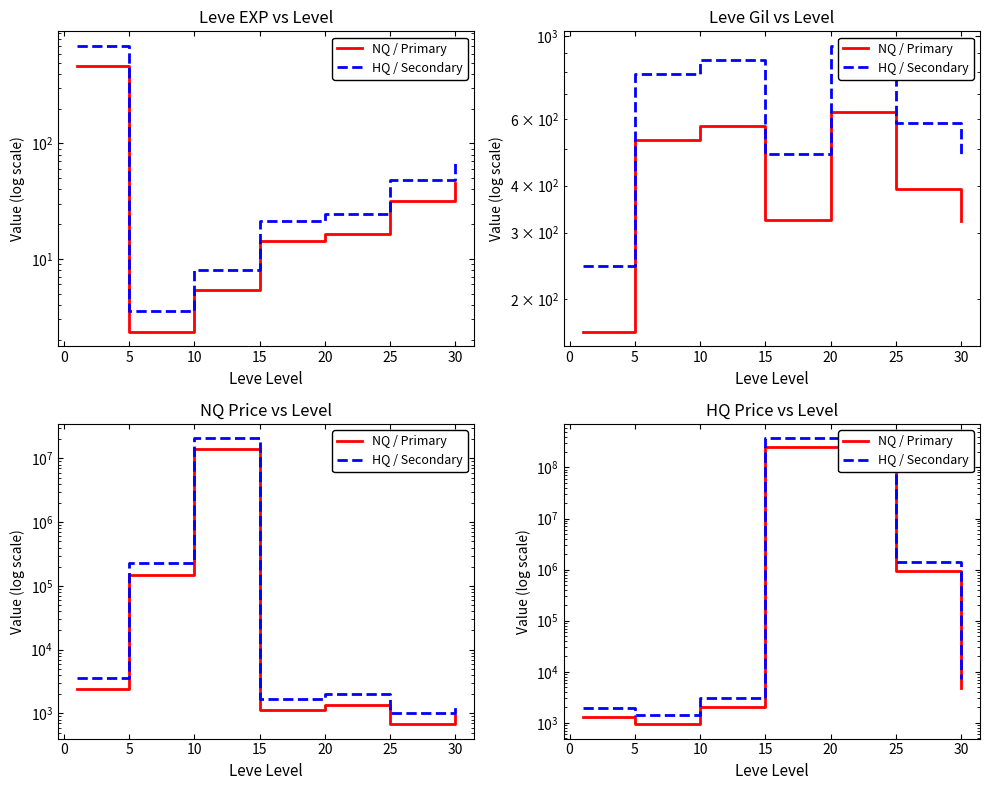

The value of NQ / Primary at −5 is 594.1. True or false?

False